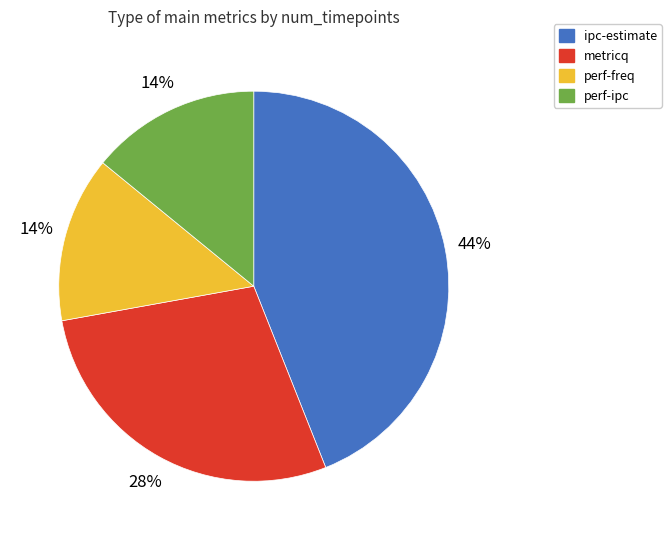

Which slice is the largest?

ipc-estimate